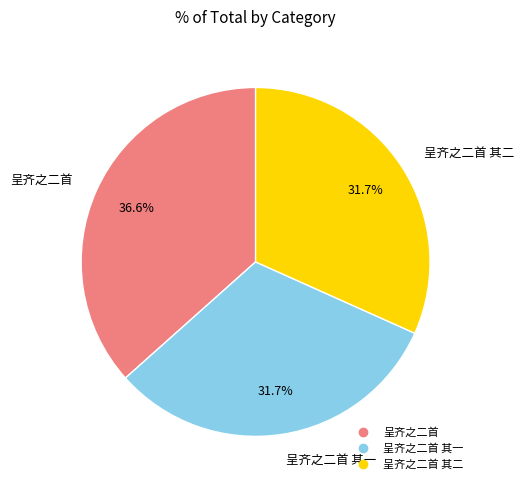

Does any single category account for the majority?

No